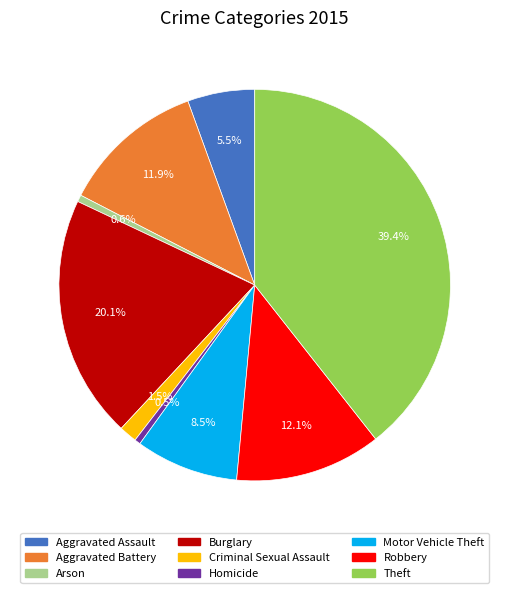

What is the largest slice in the pie chart?

Theft